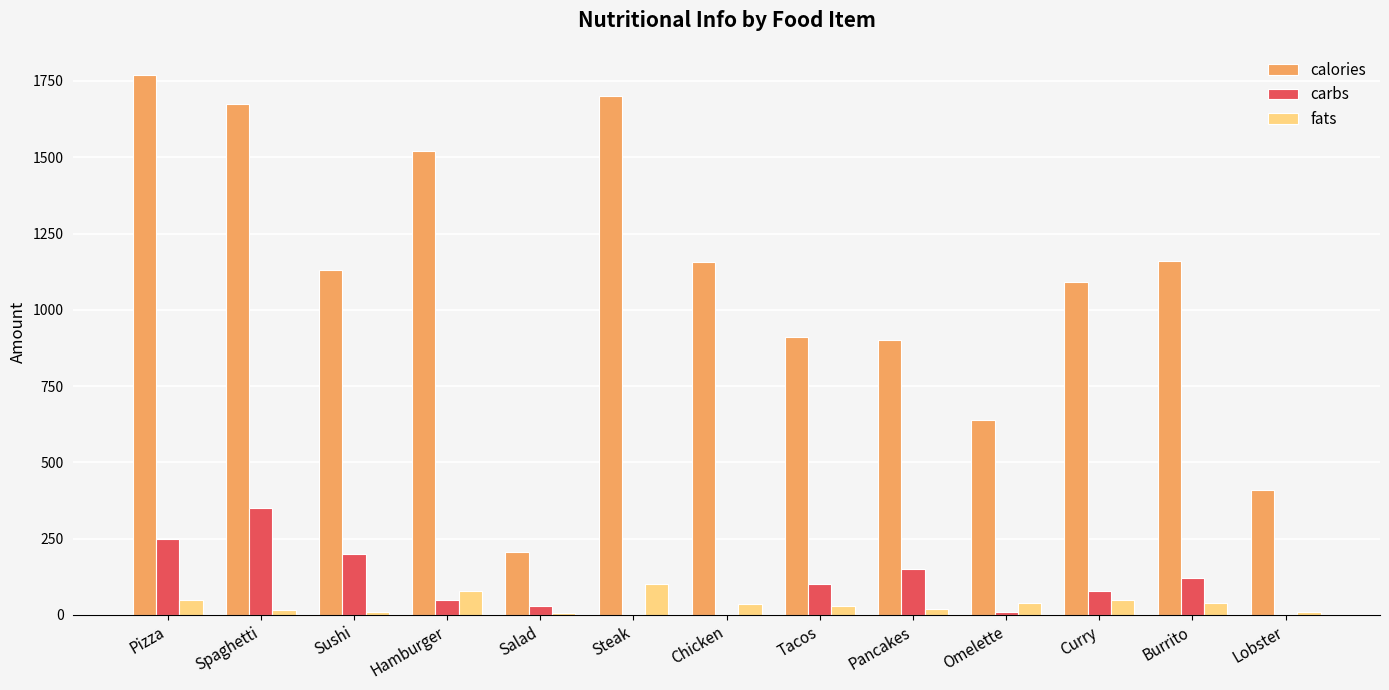

What is the sum of the calories values at Sushi and Lobster?

1540